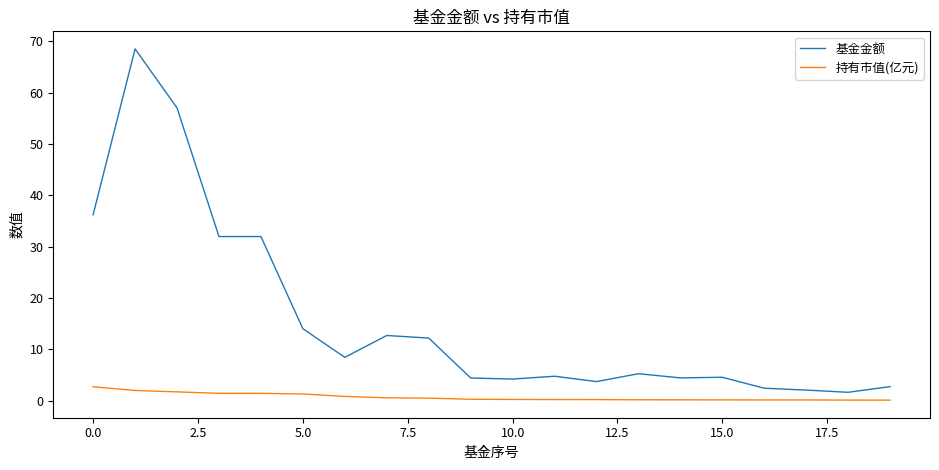

At how many categories does at least one series exceed 60?

1